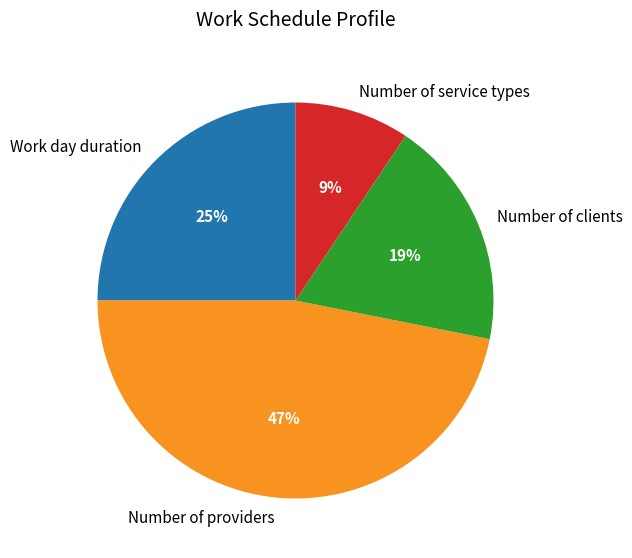

Does Number of service types account for over 50% of the chart?

No